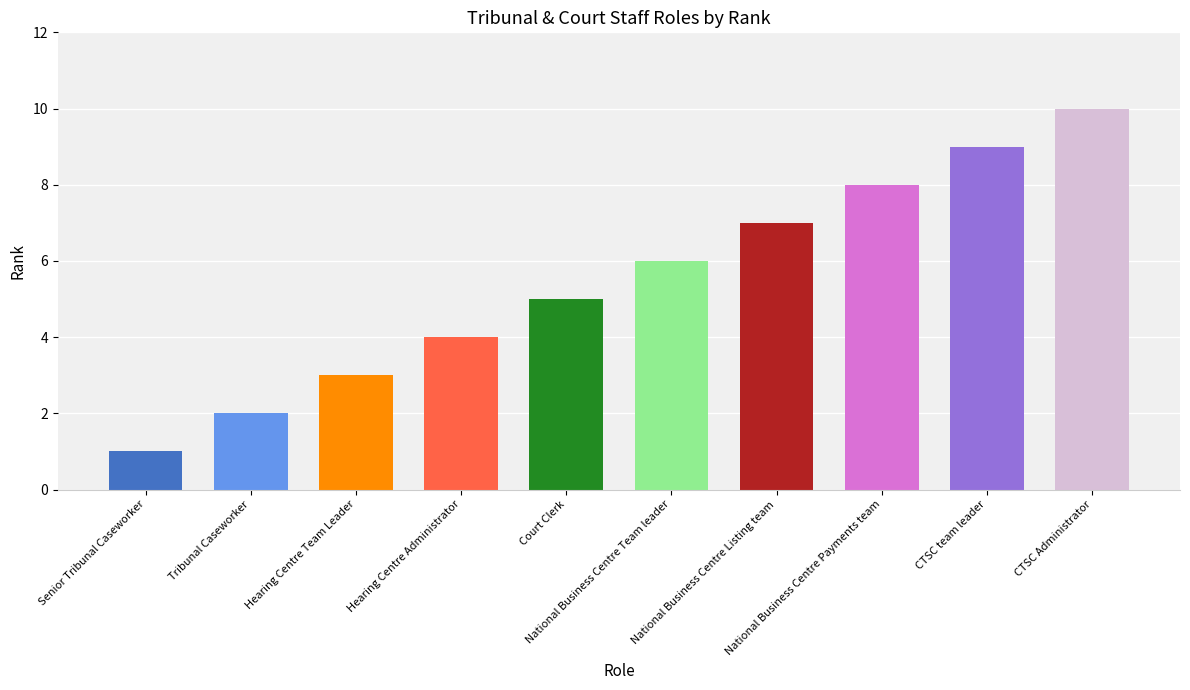

Rank the categories by value from lowest to highest.

Senior Tribunal Caseworker, Tribunal Caseworker, Hearing Centre Team Leader, Hearing Centre Administrator, Court Clerk, National Business Centre Team leader, National Business Centre Listing team, National Business Centre Payments team, CTSC team leader, CTSC Administrator